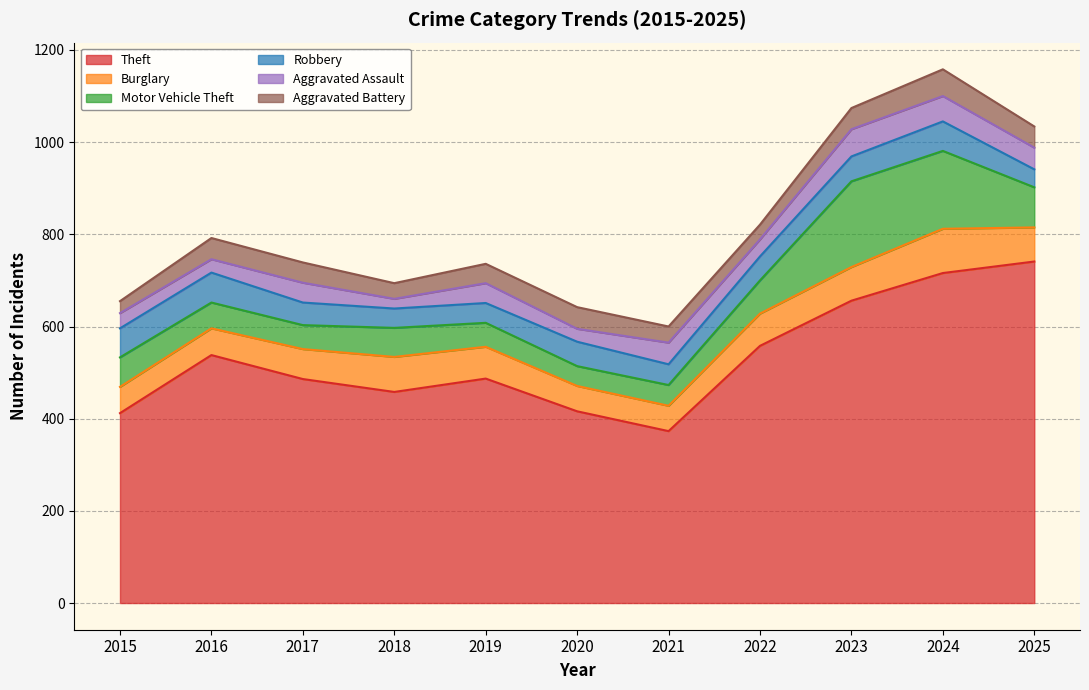

The Aggravated Assault series shows 30 at 2019. True or false?

False